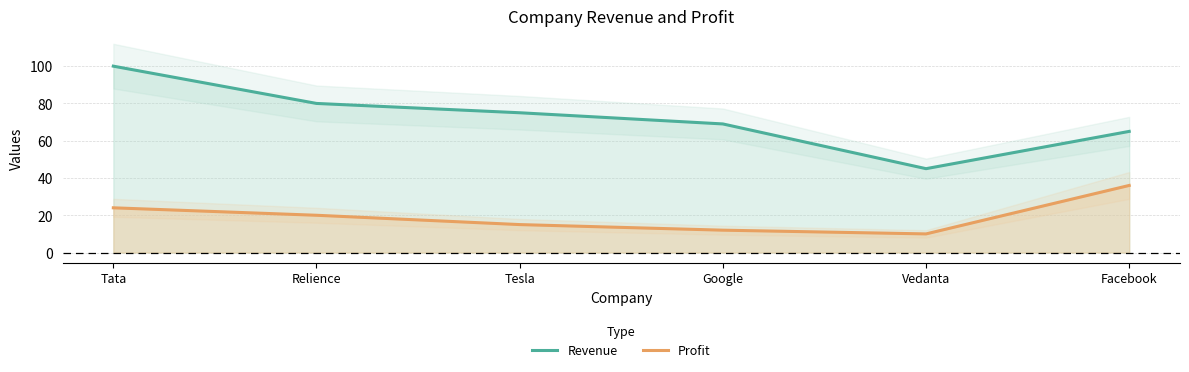

What is the difference between the maximum and minimum values in the Revenue series?

55